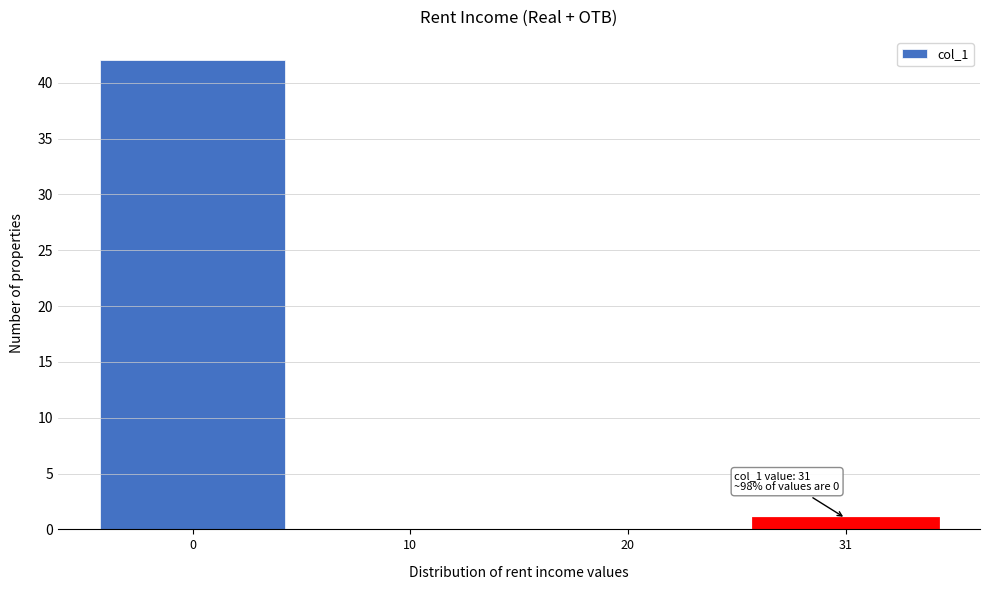

Reading right to left, list all the values displayed in this chart.

31=1	20=0	10=0	0=42